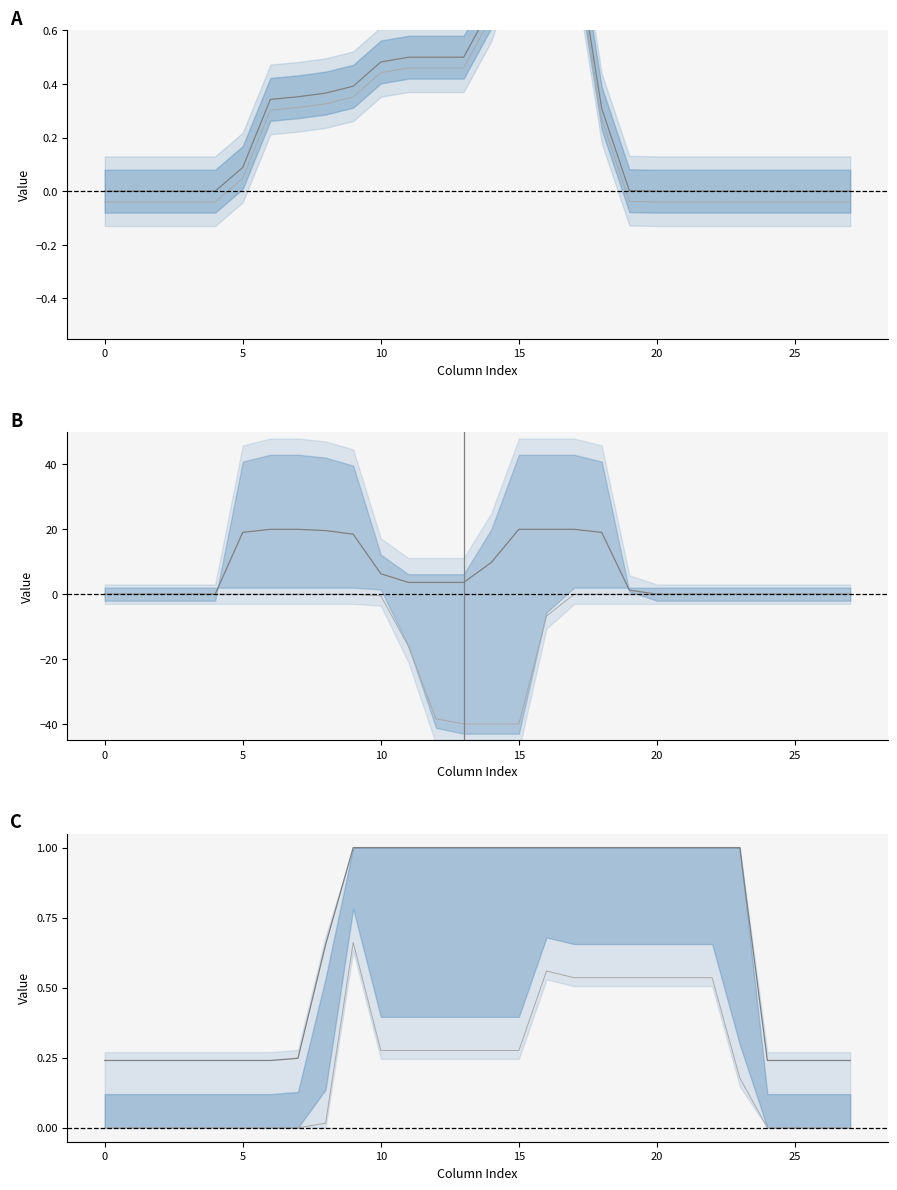

Does the chart have visible grid lines?

No